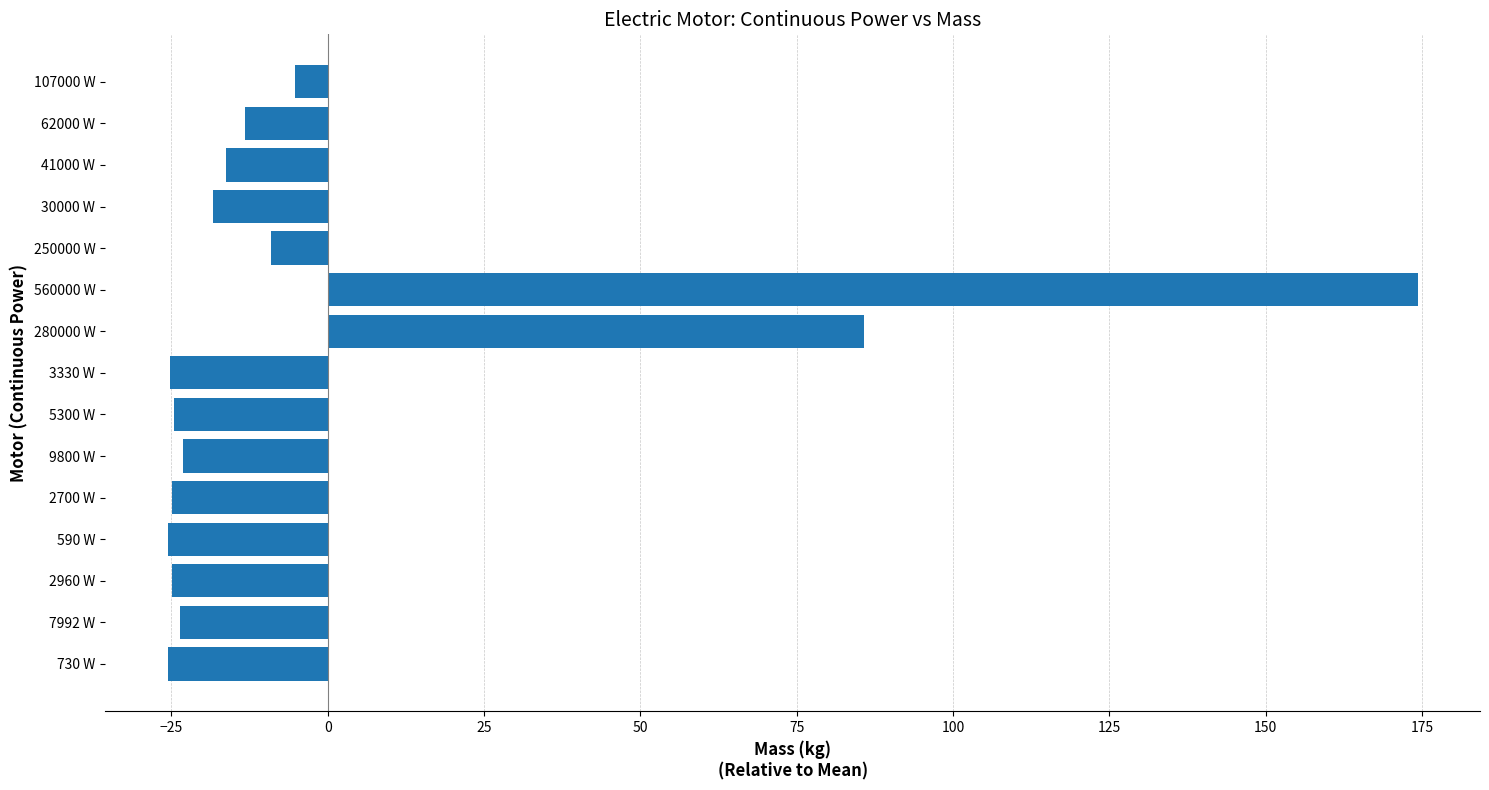

What is the difference between the second highest and minimum values?

111.4